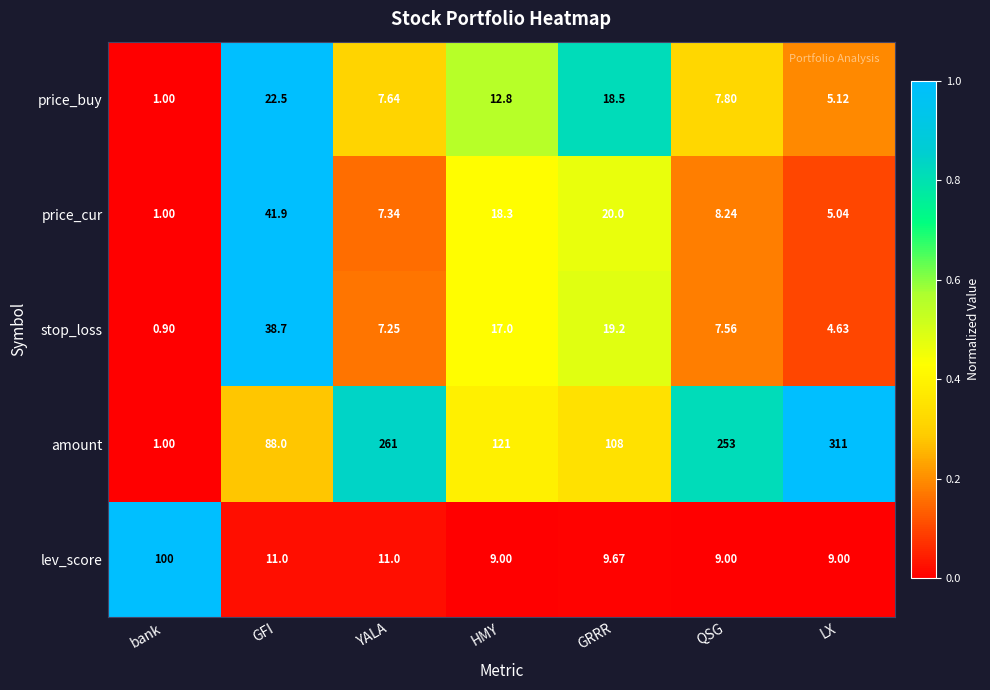

Which label corresponds to the largest value in the chart?

LX